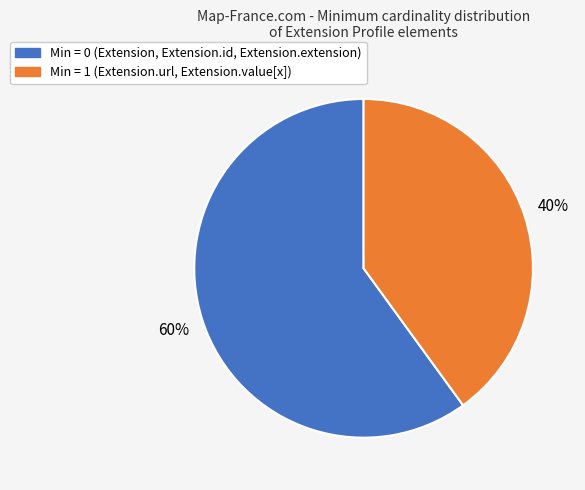

Is there any slice that represents more than half of the pie?

Yes